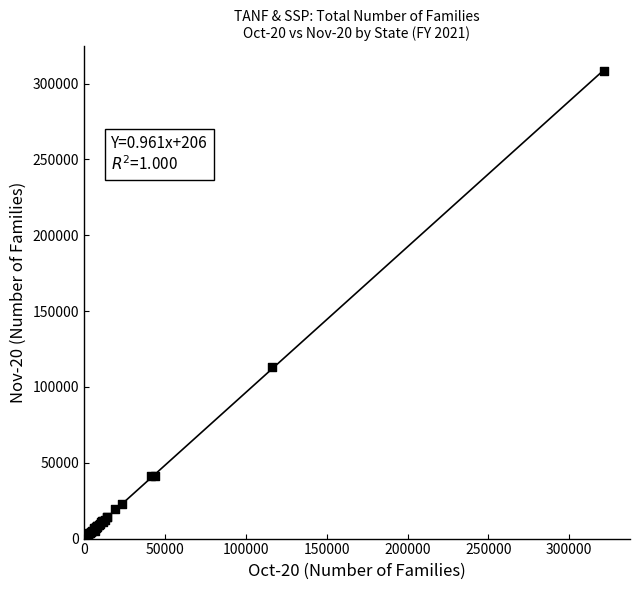

What Y value in the scatter plot is closest to 154434?

113201